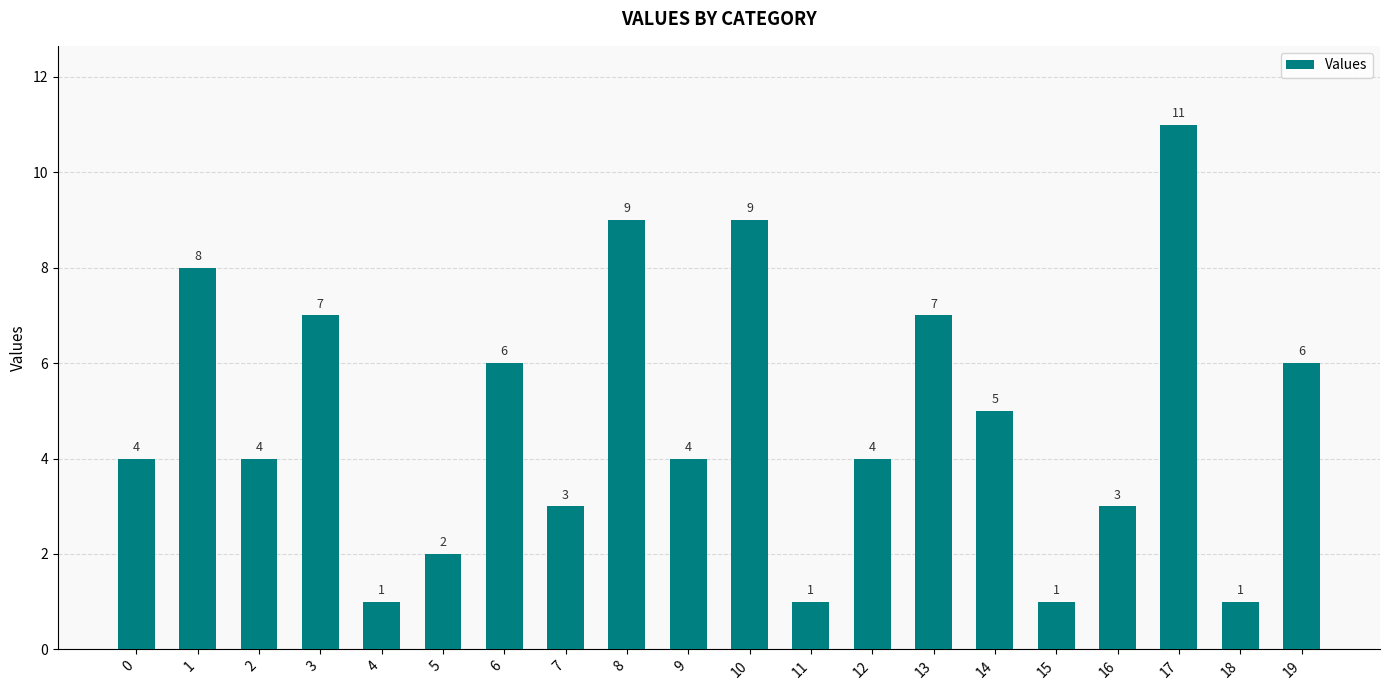

What is the value of the 19th bar from the left?

1